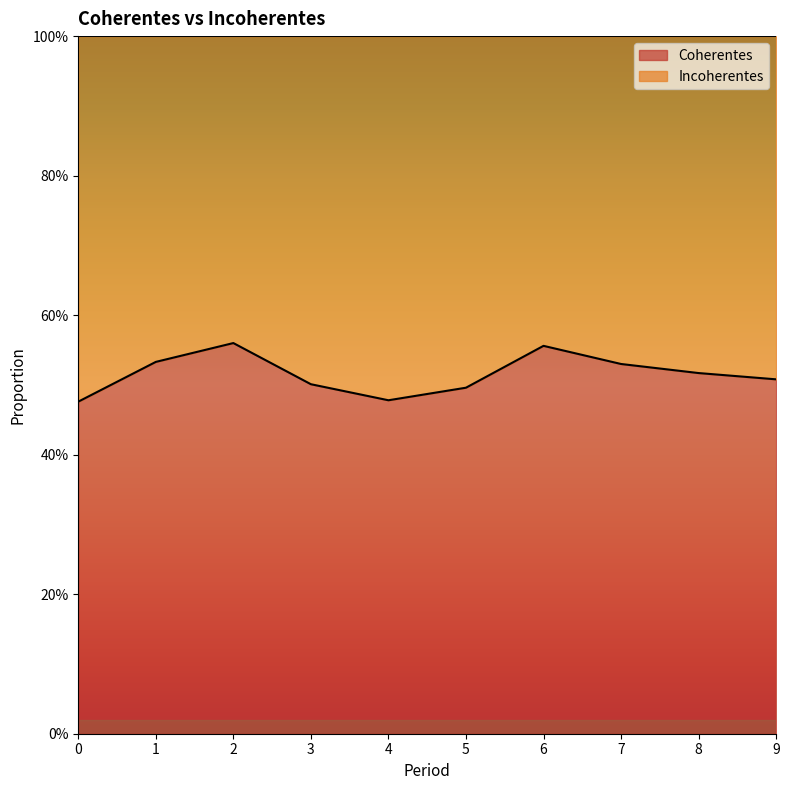

What is the difference between the maximum and second lowest values?

0.1